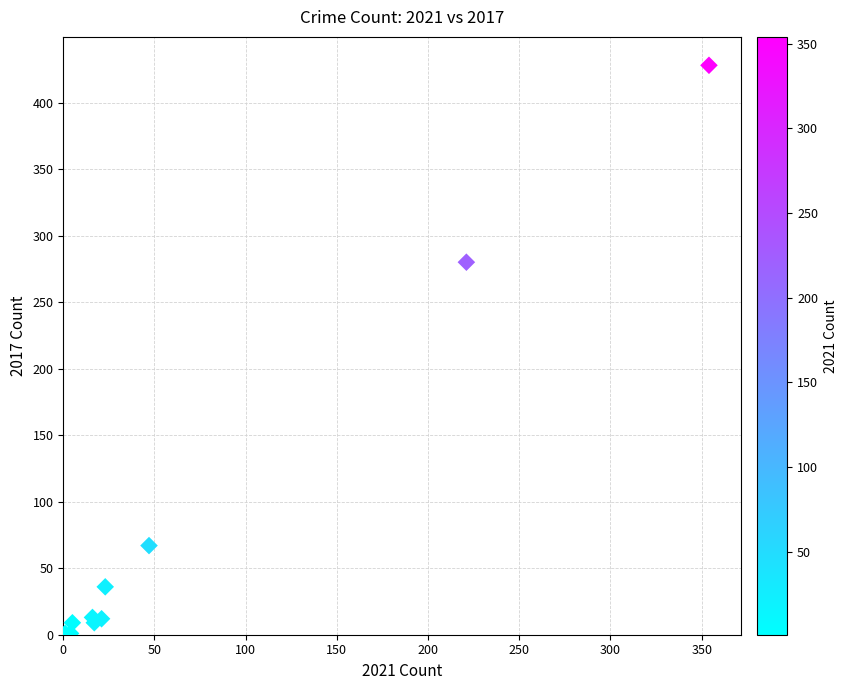

What Y value in the scatter plot is closest to 214?

280